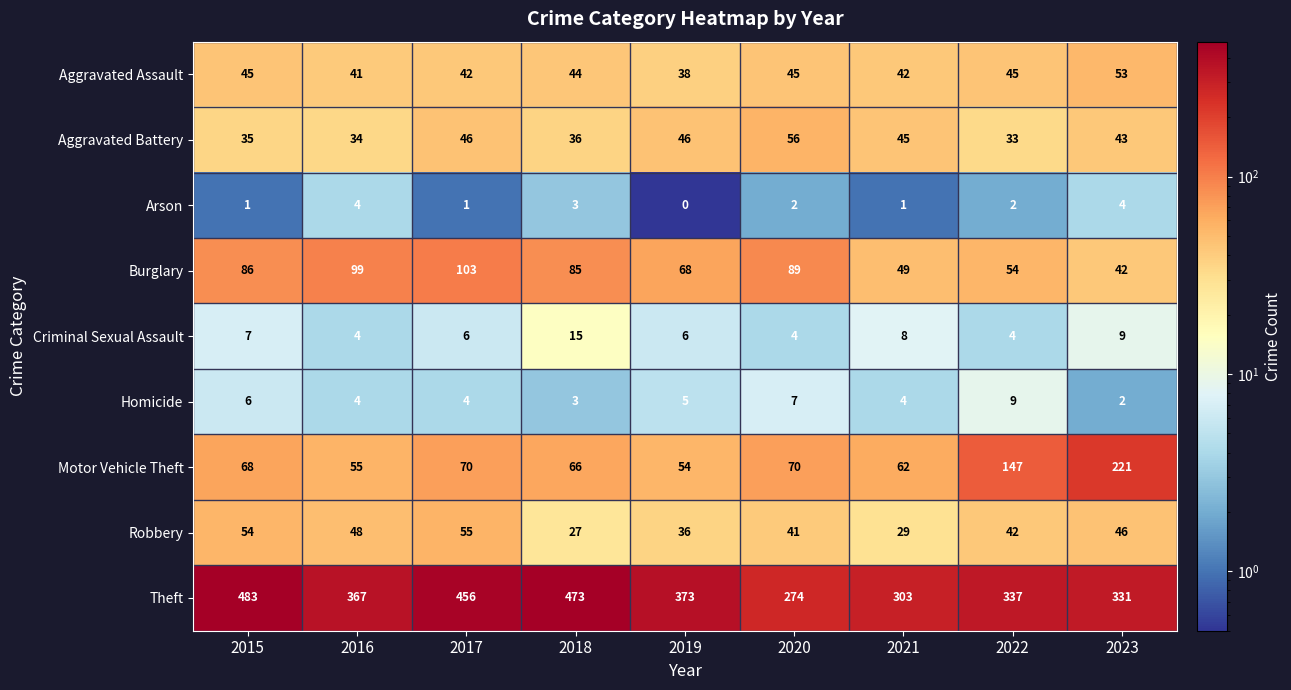

Count the number of data series in this chart.

9